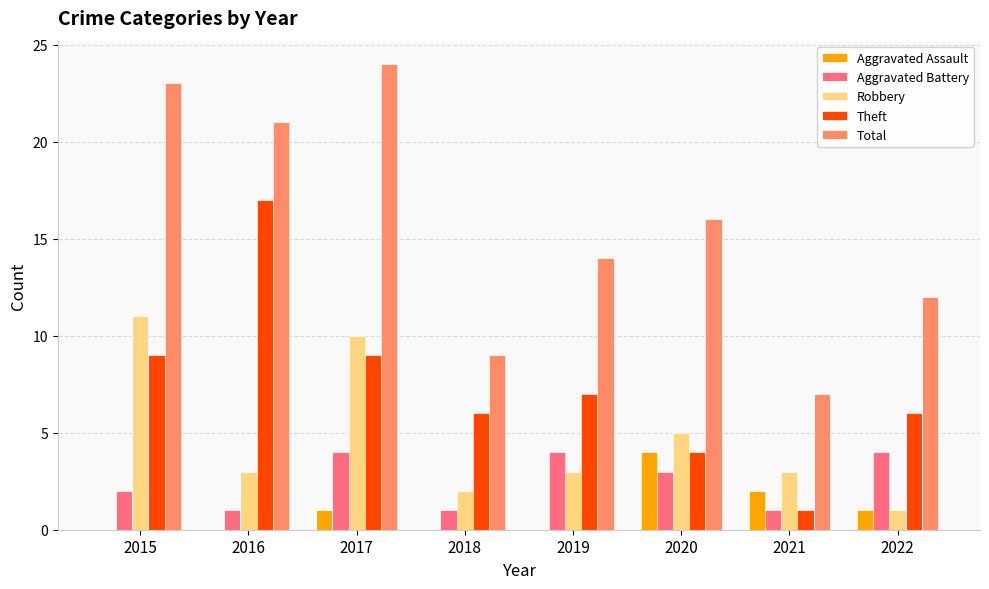

Which label corresponds to the largest value in the chart?

2017